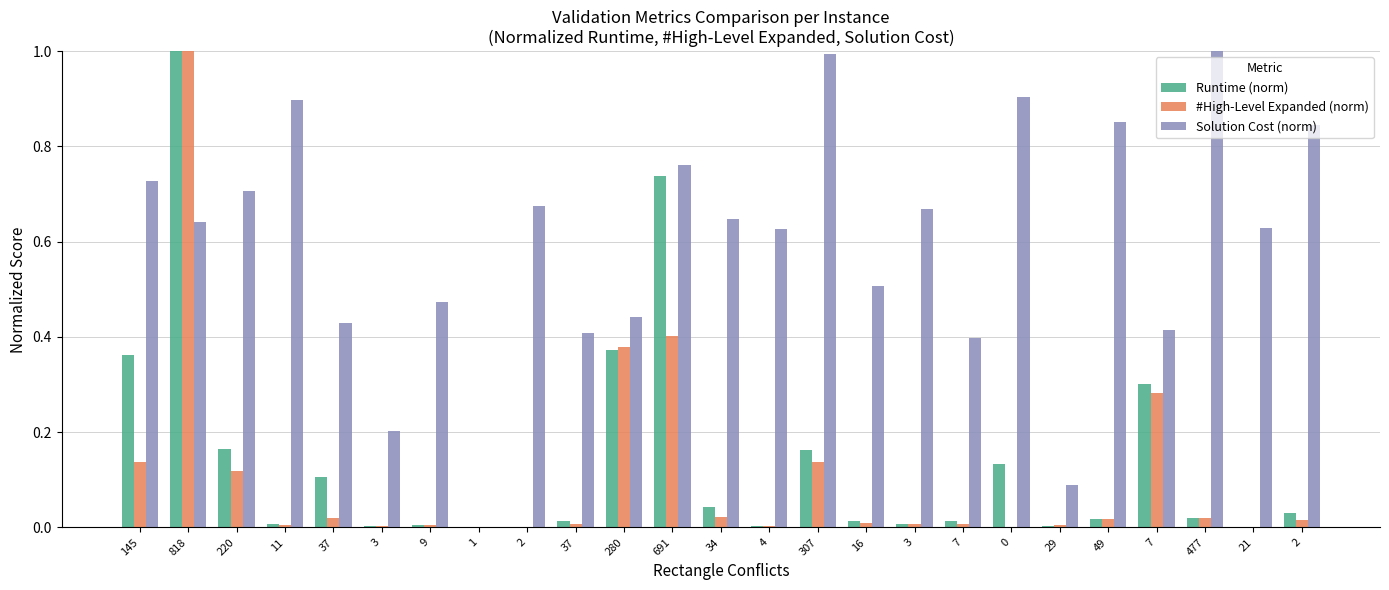

How many groups of bars are there?

25